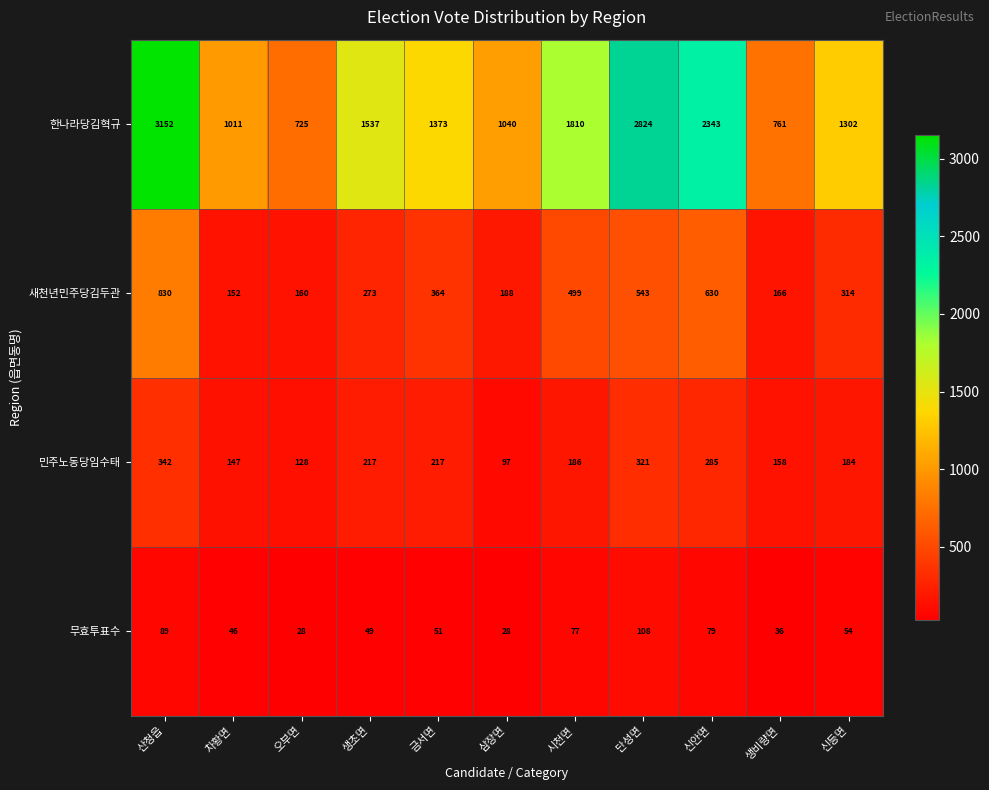

What is the spread (max minus min) of values at 오부면?

697